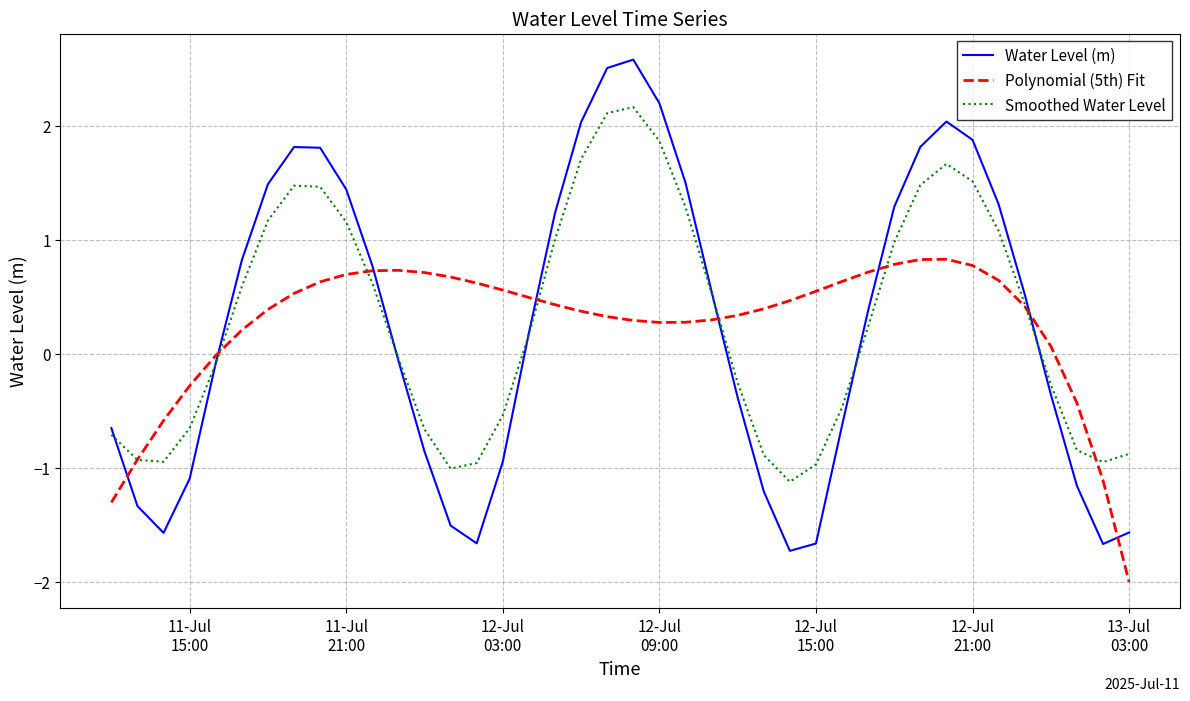

In Polynomial (5th) Fit, how many points are higher than both neighbors (excluding endpoints)?

2